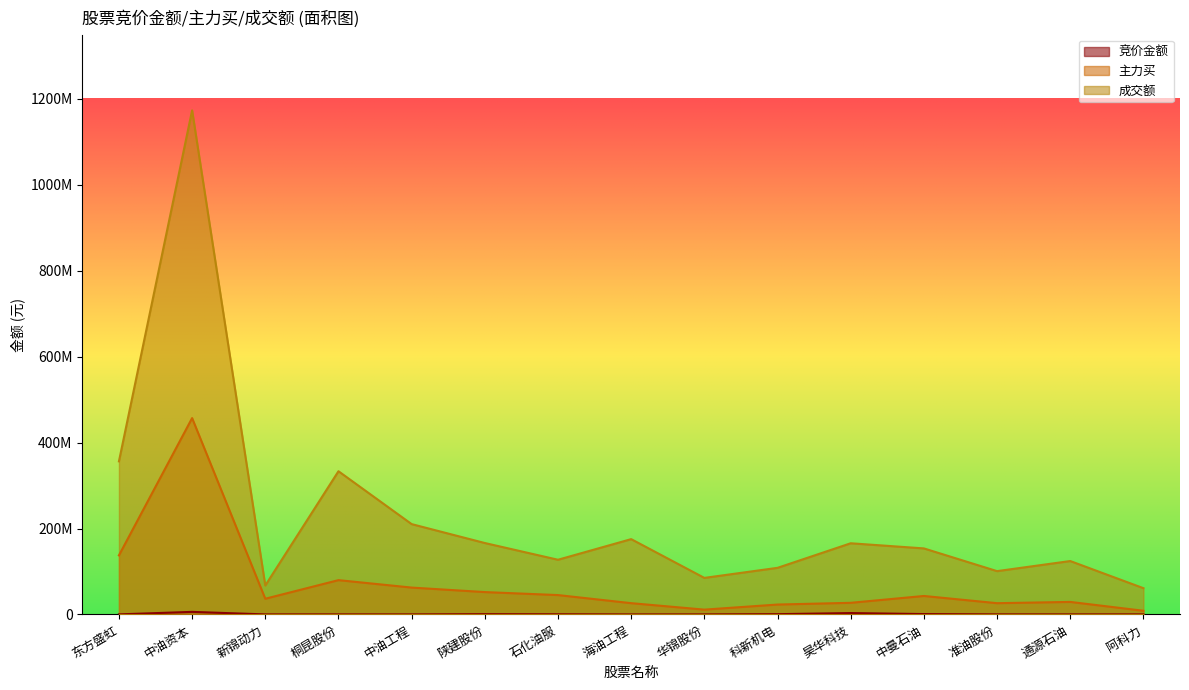

True or false: 主力买 and 成交额 cross at least once.

False